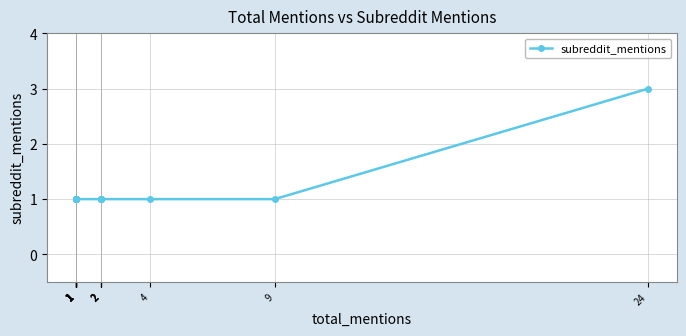

How many lines are shown in the chart?

1